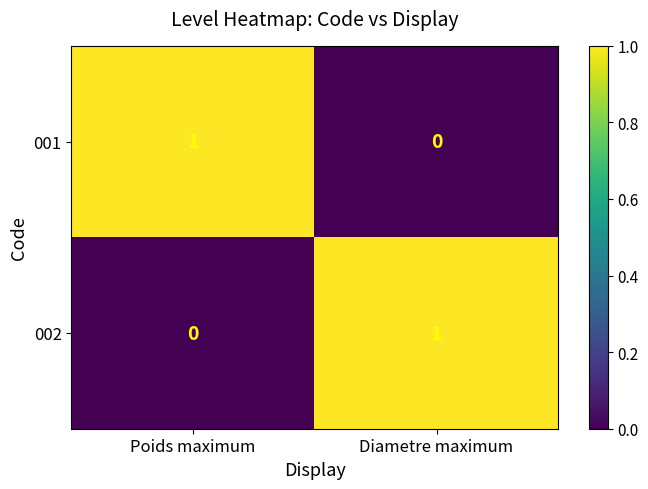

At which label is 002 closest to 0?

Poids maximum